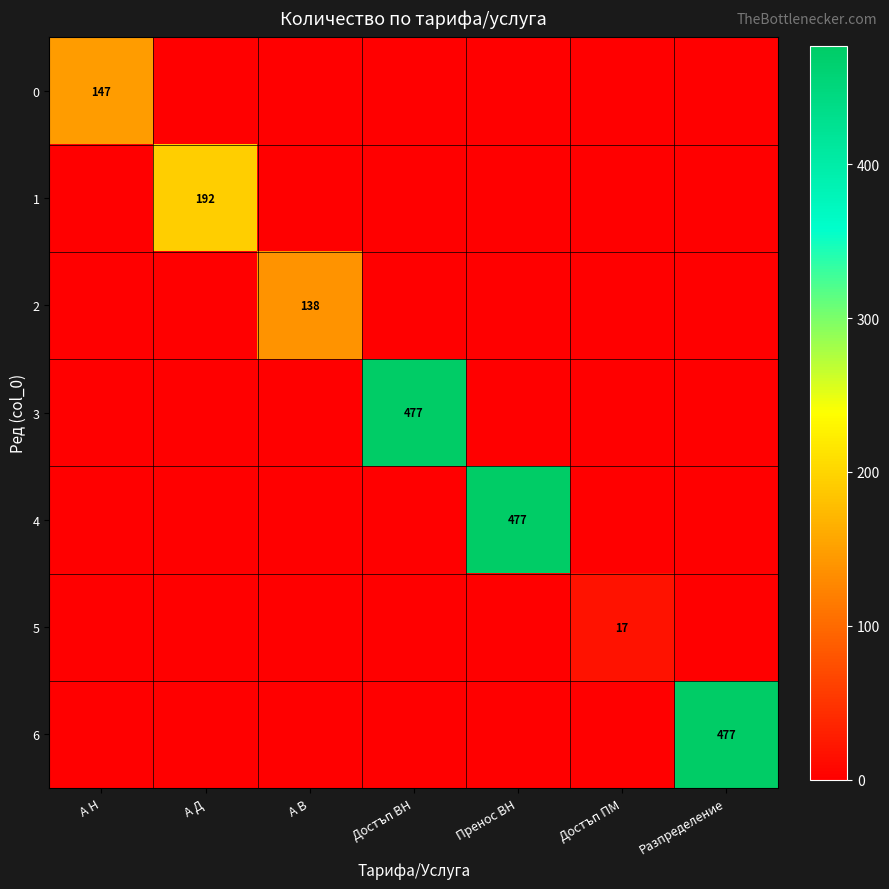

True or false: 6 has a value of 680 at Разпределение.

False